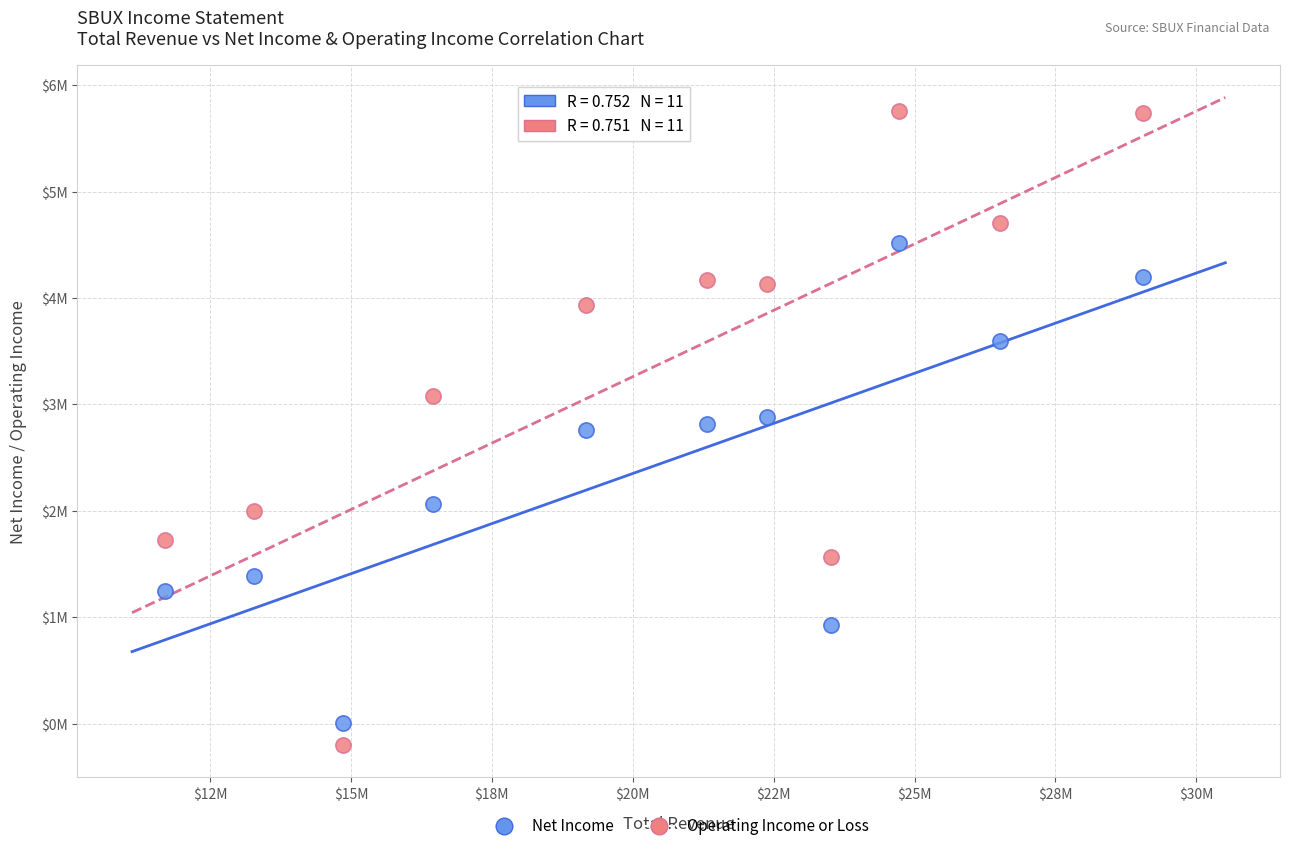

Which series contains the lowest Y value?

Operating Income or Loss